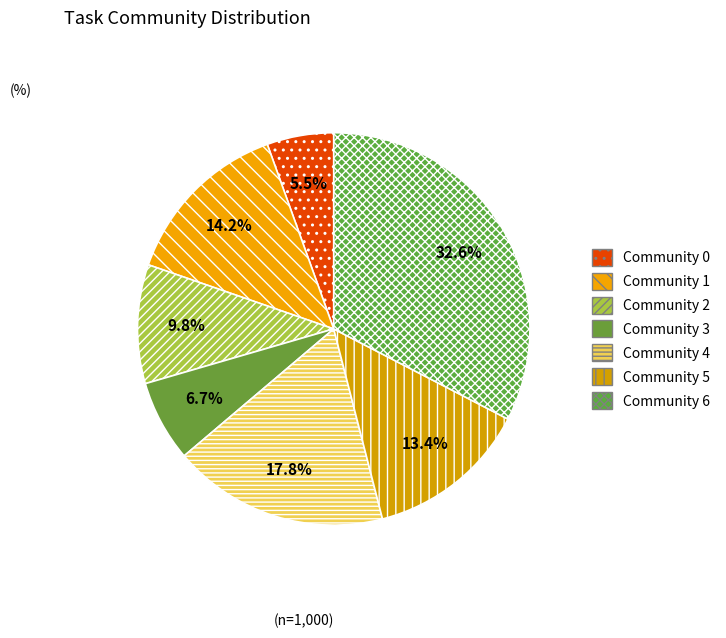

How many segments does this pie chart have?

7